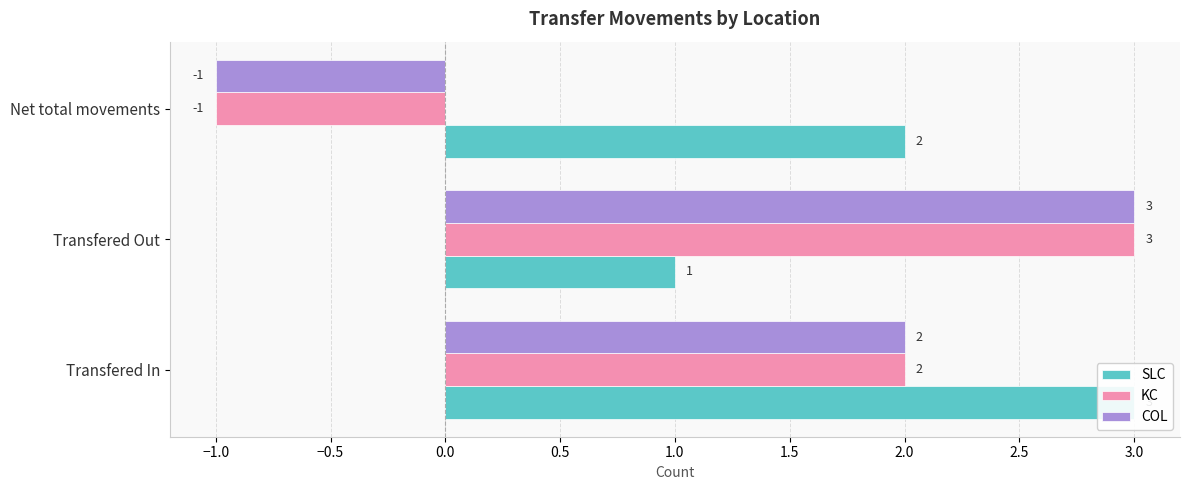

How many values in COL are above zero?

2